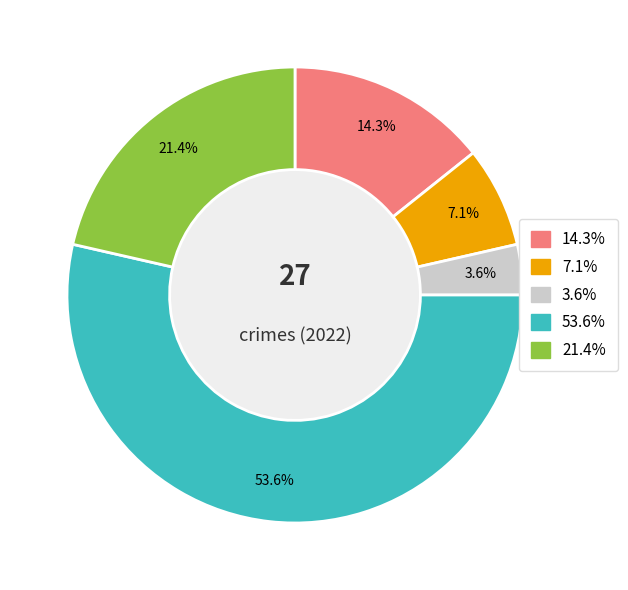

Is there a majority slice in this chart?

Yes